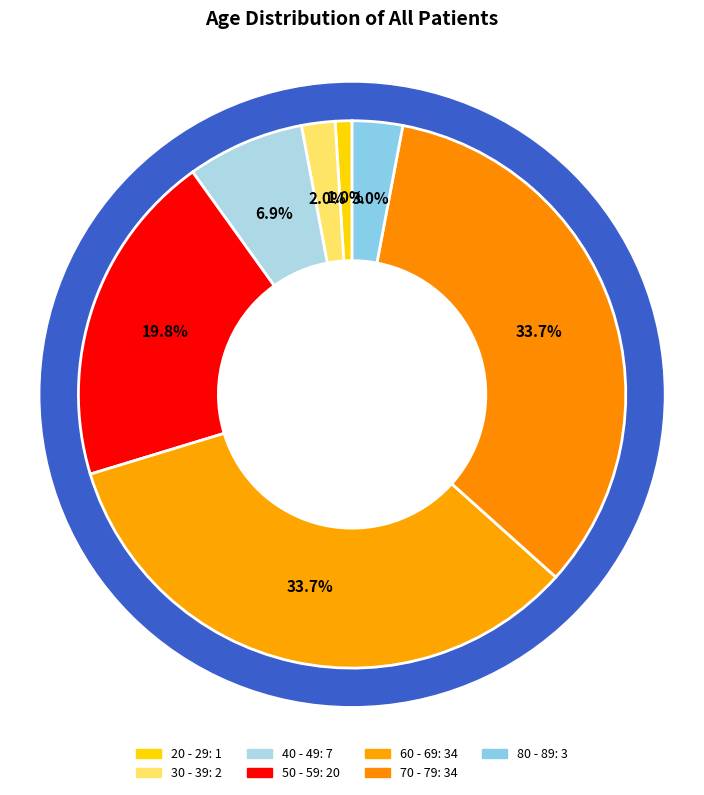

How many segments does this pie chart have?

7